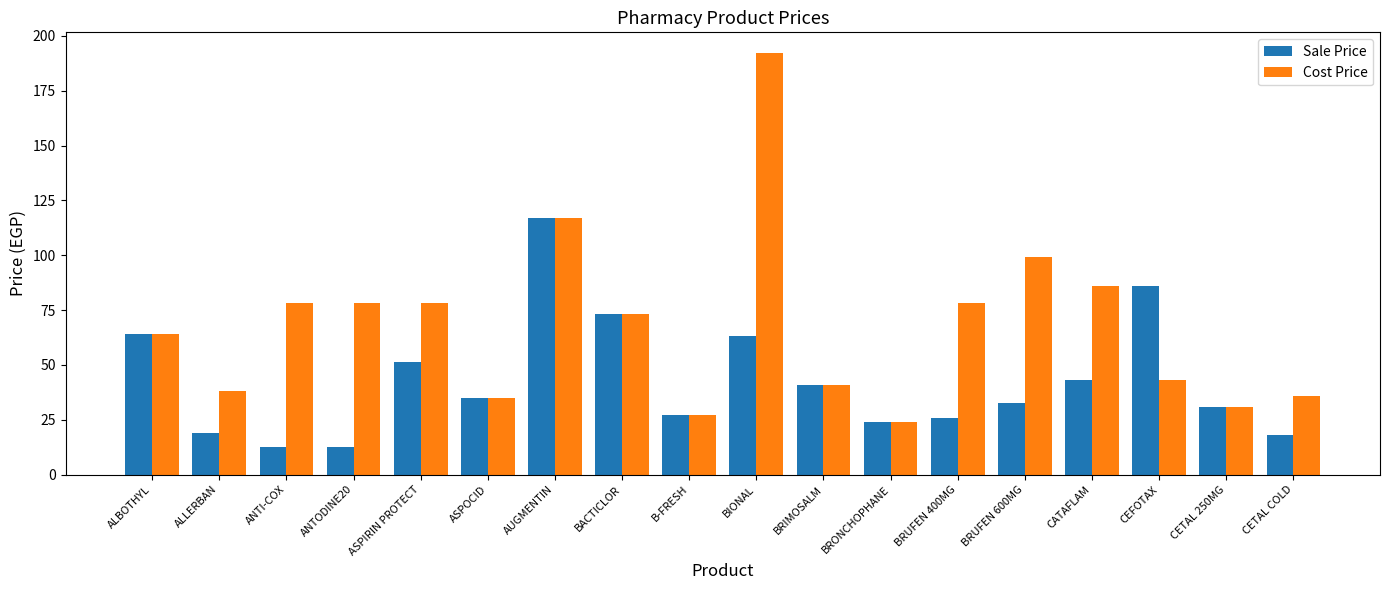

List the series in order of their peak value, lowest first.

Sale Price, Cost Price